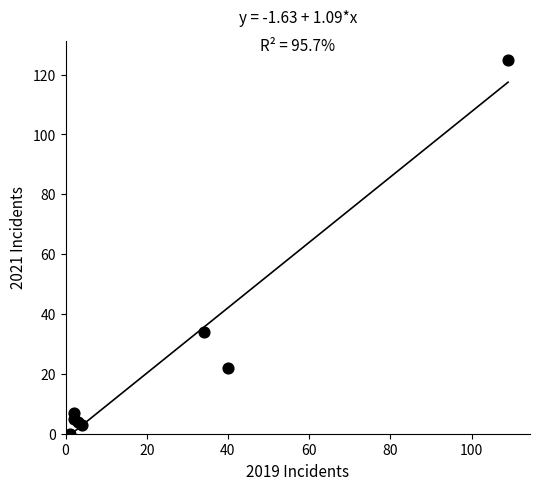

What Y value in the scatter plot is closest to 62?

34